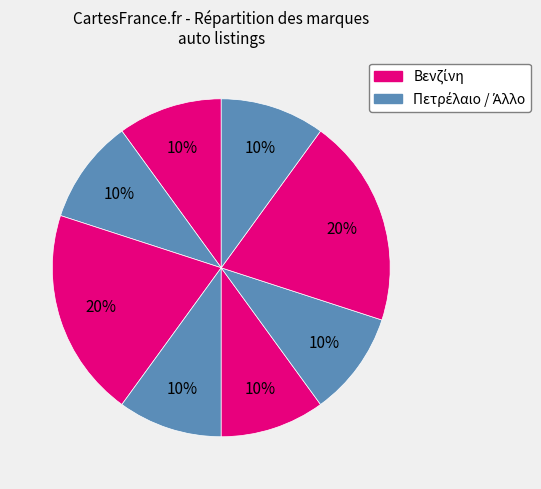

How many slices are in this pie chart?

8